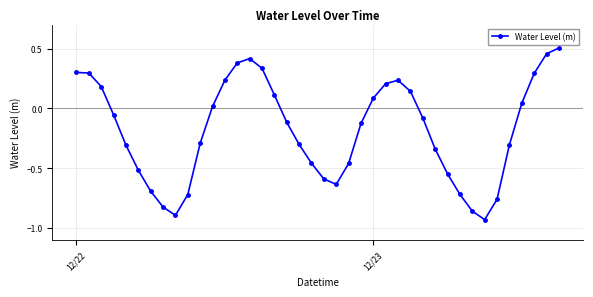

How many lines are shown in the chart?

1